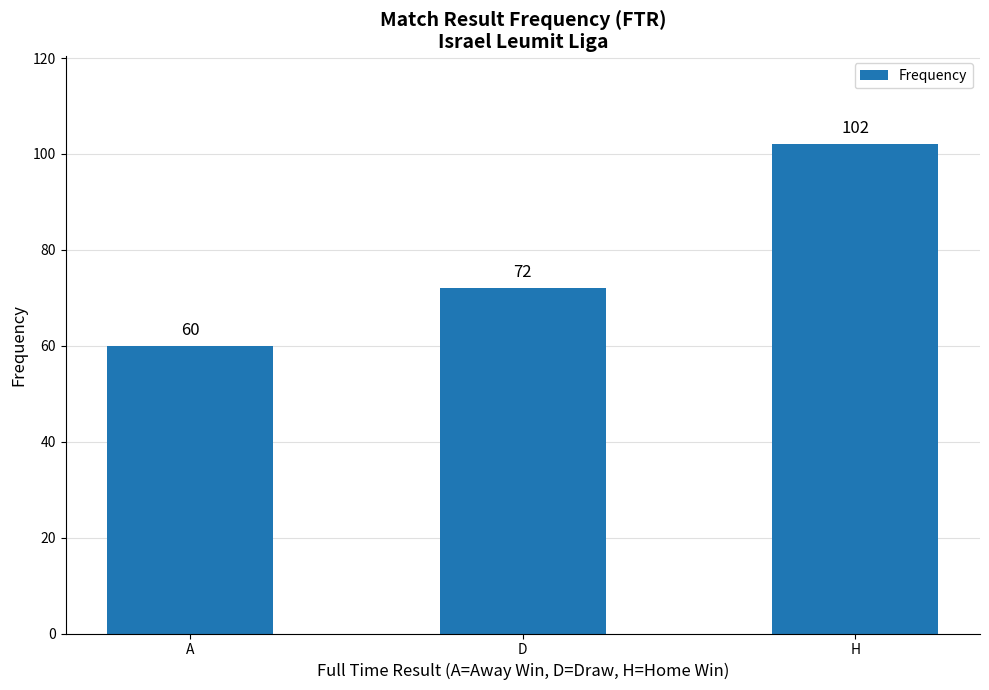

How many values are between 60 and 102?

3